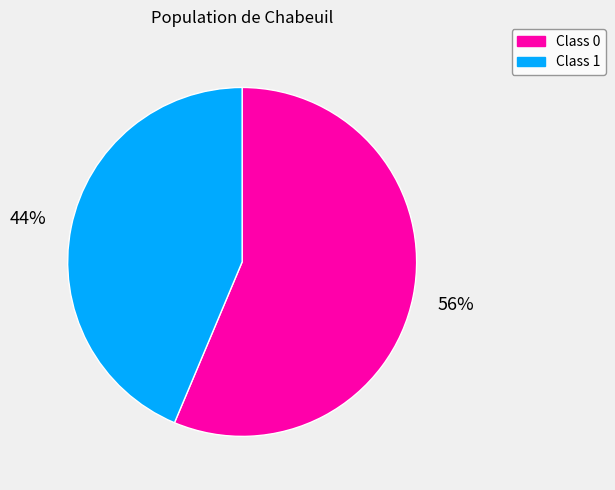

What percentage is the Class 0 slice, to the nearest percent?

56%